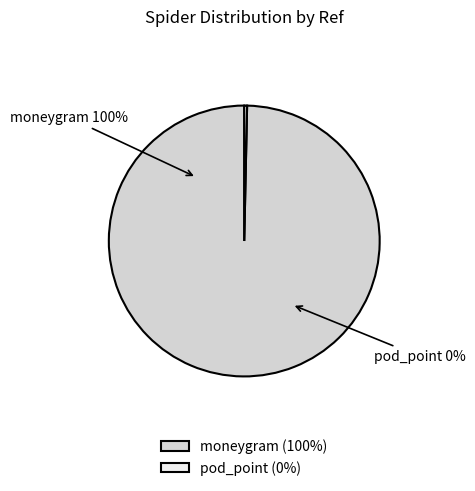

How many segments does this pie chart have?

2